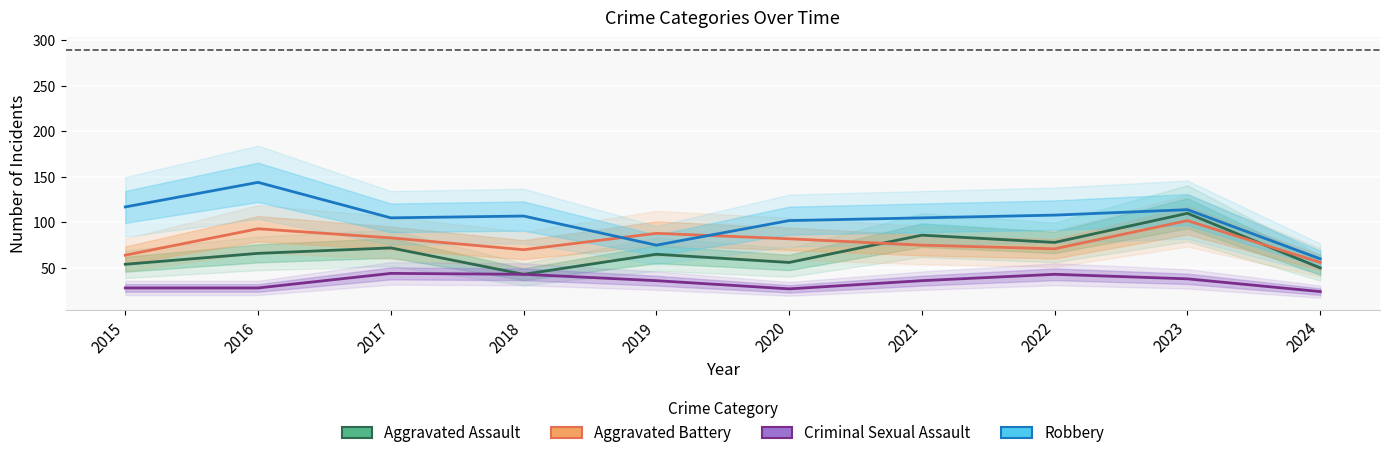

At which category is the sum across all series the highest?

2023